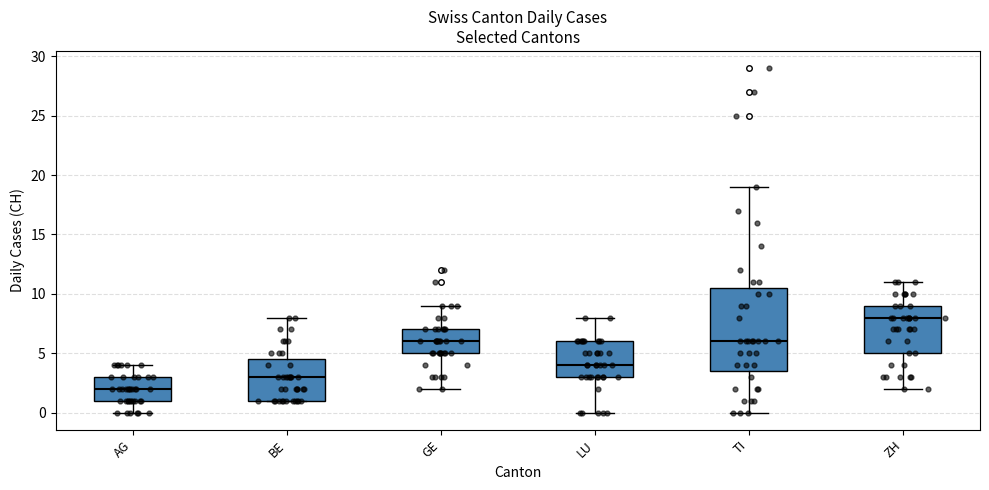

Reading left to right, read every box against the y-axis: the position of its median line, the range the box covers, and the ends of its whiskers. The values are not printed on the chart, so give them approximately, as read against the axis.

AG: median 2.0, box 1.0 to 3.0, whiskers 0.0 to 4.0
BE: median 3.0, box 1.0 to 4.5, whiskers 1.0 to 8.0
GE: median 6.0, box 5.0 to 7.0, whiskers 2.0 to 9.0
LU: median 4.0, box 3.0 to 6.0, whiskers 0.0 to 8.0
TI: median 6.0, box 3.5 to 10.5, whiskers 0.0 to 19.0
ZH: median 8.0, box 5.0 to 9.0, whiskers 2.0 to 11.0